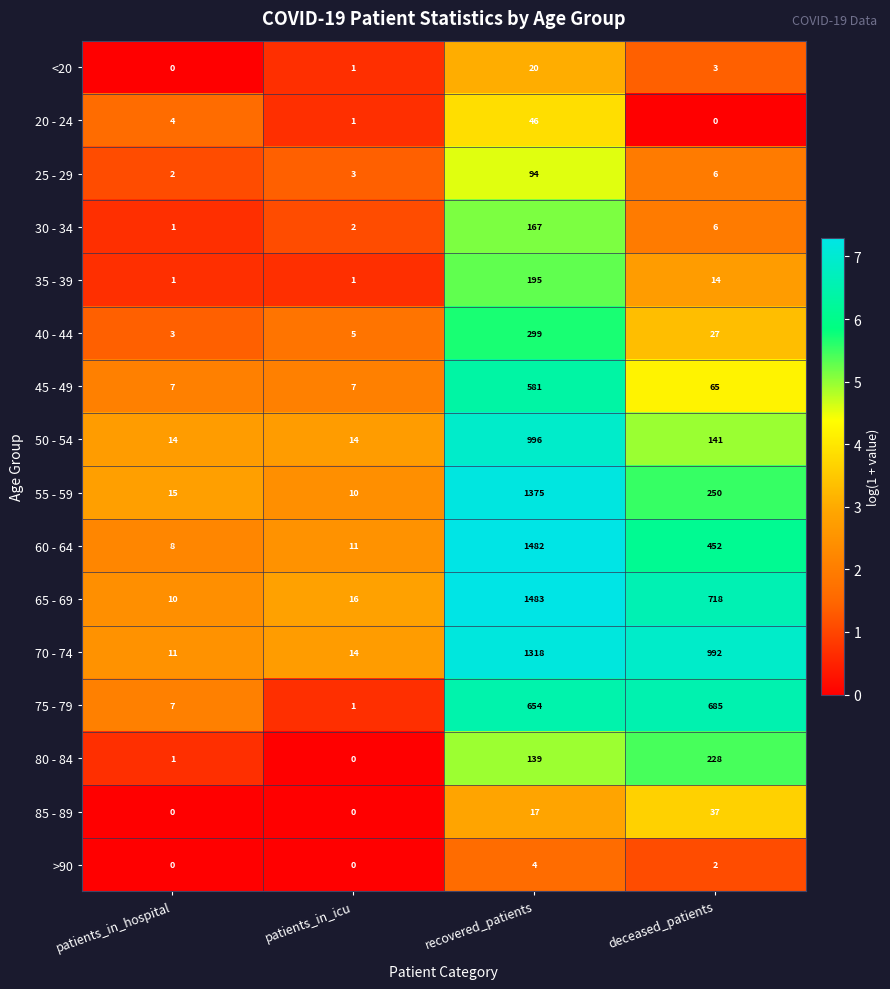

What is the difference between the maximum and second lowest values in the 20 - 24 series?

45